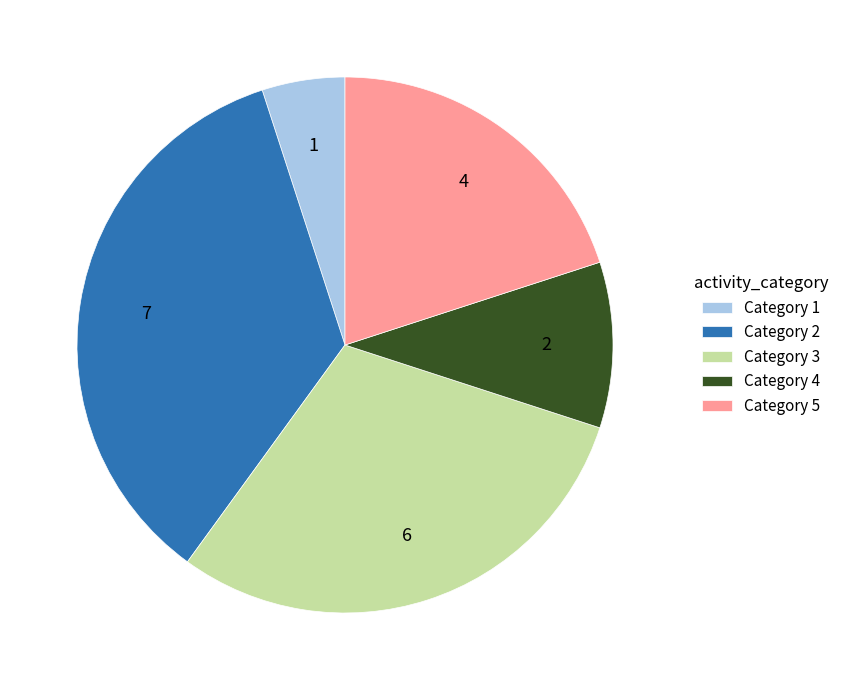

Count the number of slices in the pie.

5